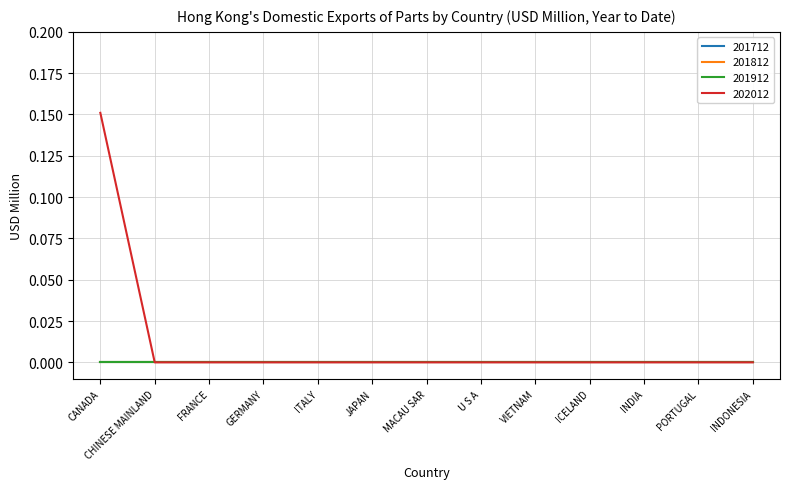

True or false: 202012 and 201712 intersect in this chart.

False